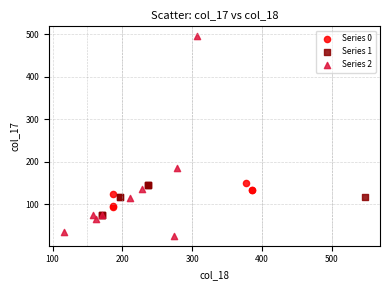

Which series contains the highest Y value?

Series 2